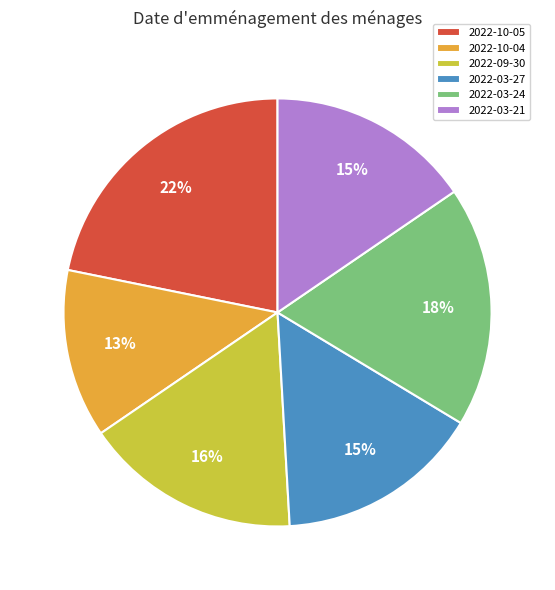

To the nearest percent, what is the difference between the 2022-03-24 and 2022-10-04 slice percentages?

5%